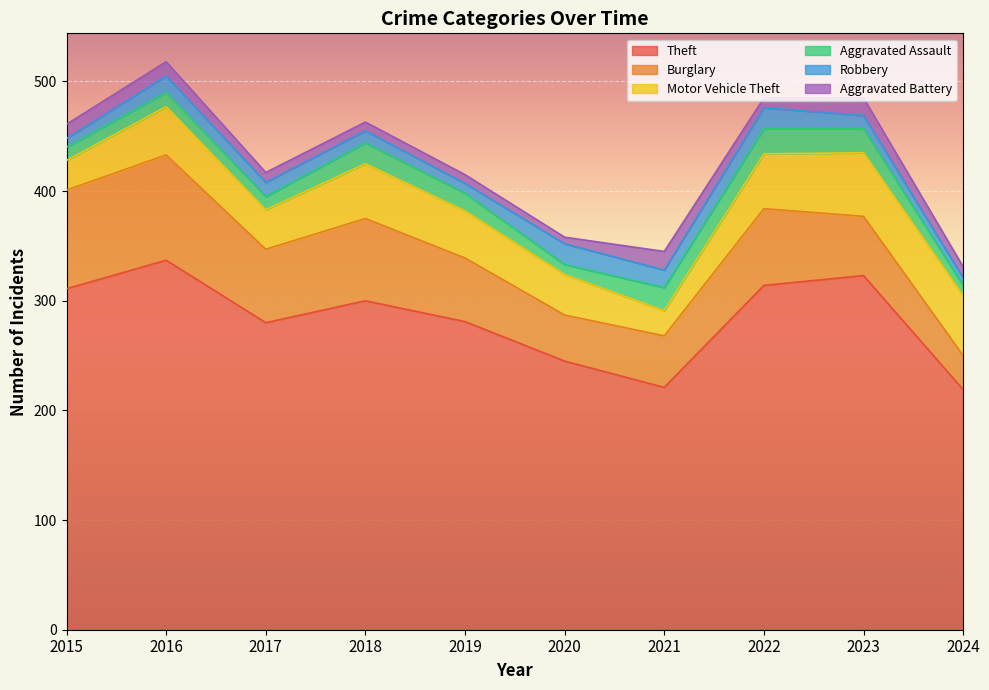

What value does the Motor Vehicle Theft series have at 2024?

55